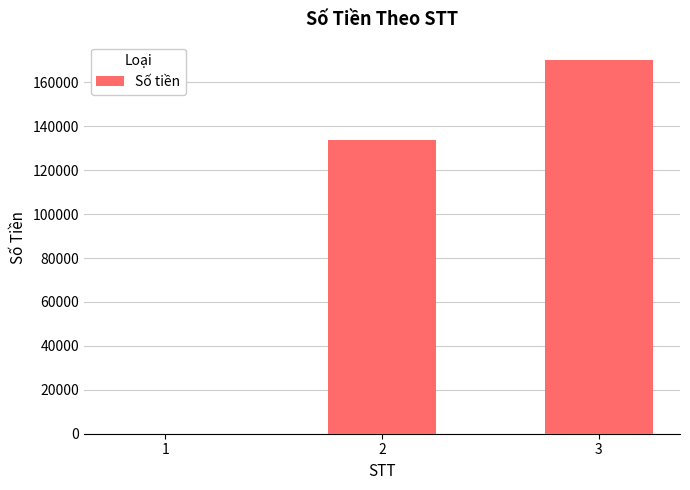

What is the average value?

101183